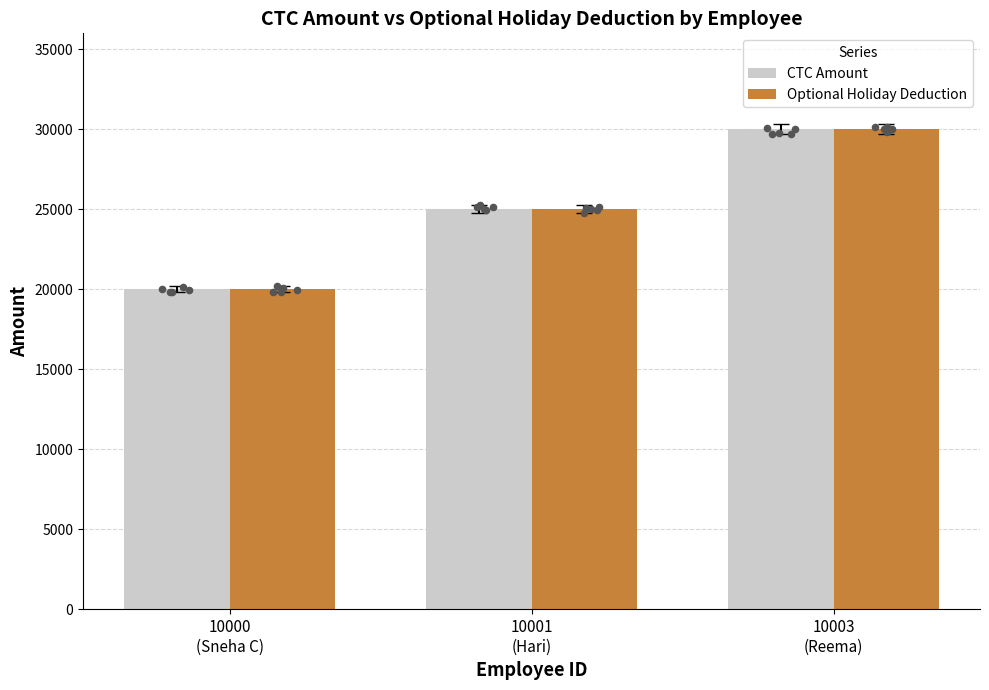

What is the total value across all series at 10001
(Hari)?

50000